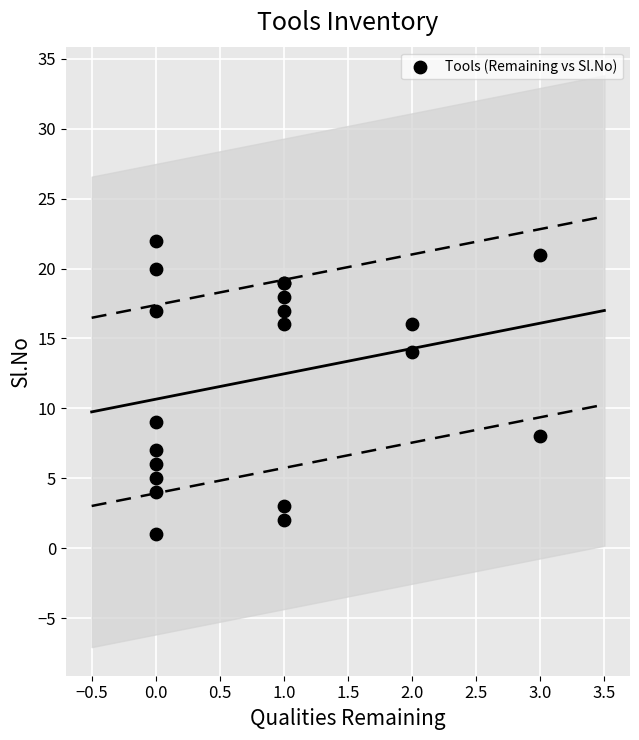

What Y value in the scatter plot is closest to 11?

9